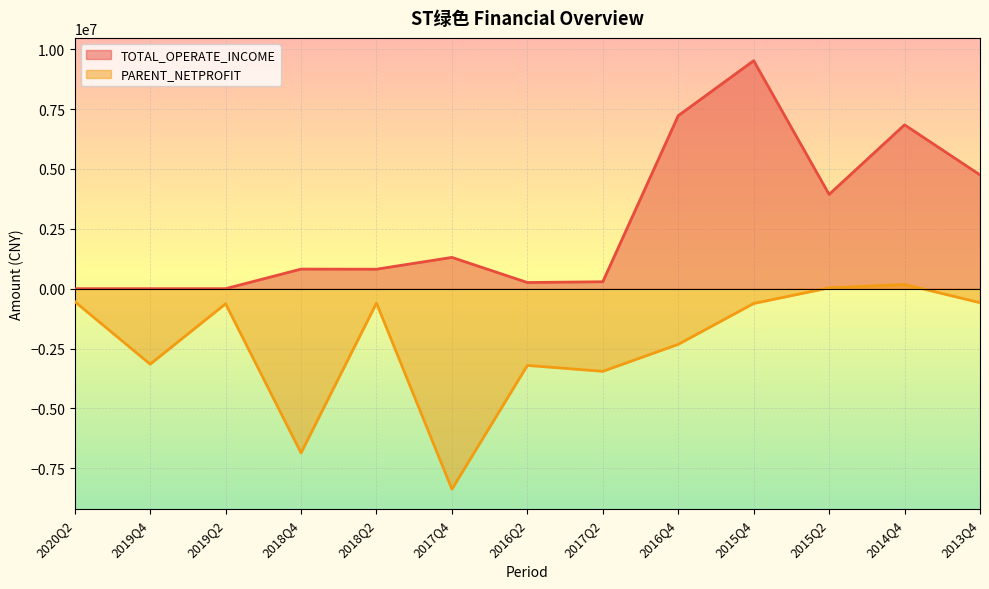

What is the label of the 7th point from the left?

2016Q2